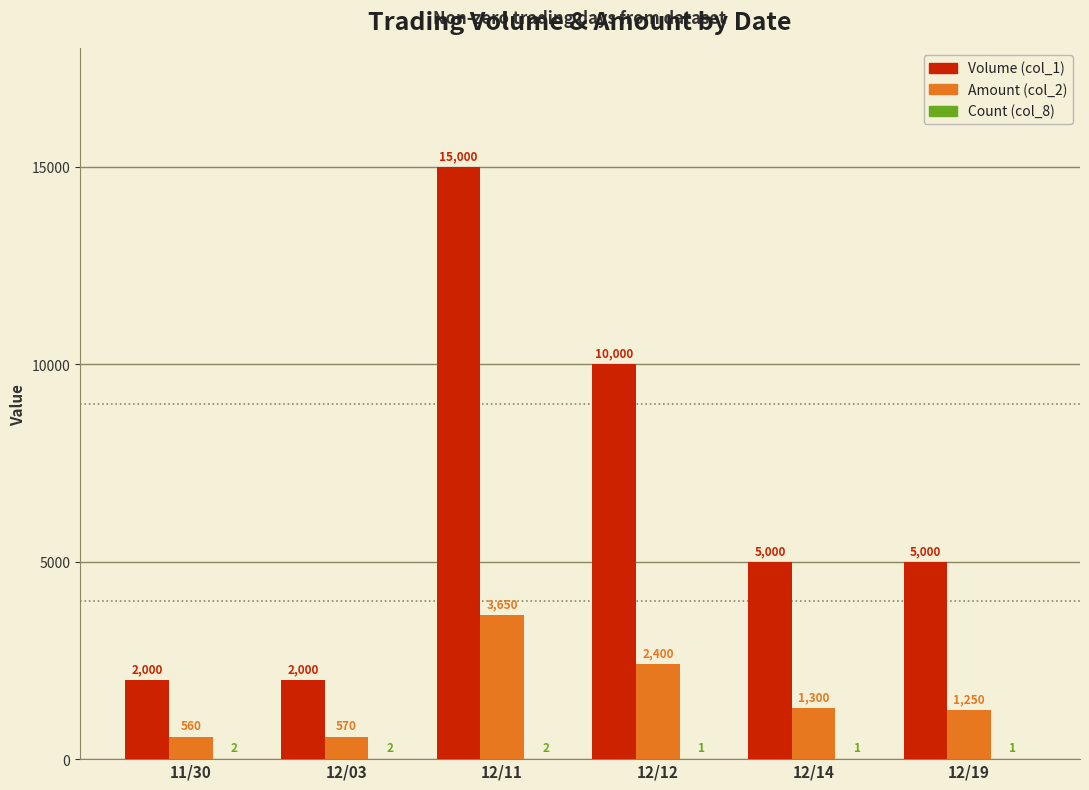

Are the bars horizontal?

No